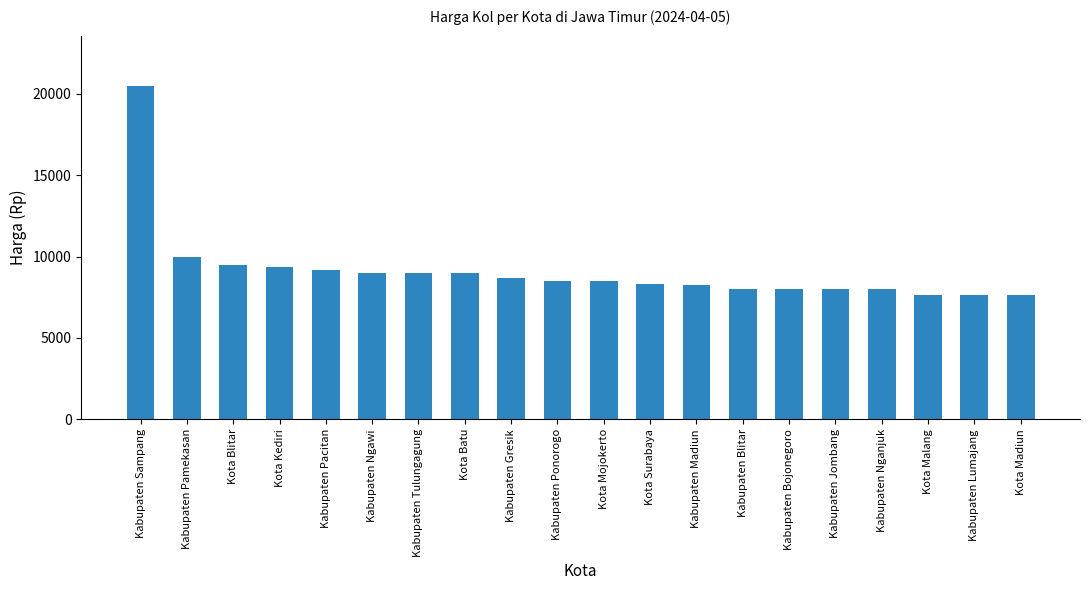

Count the number of categories in the chart.

20